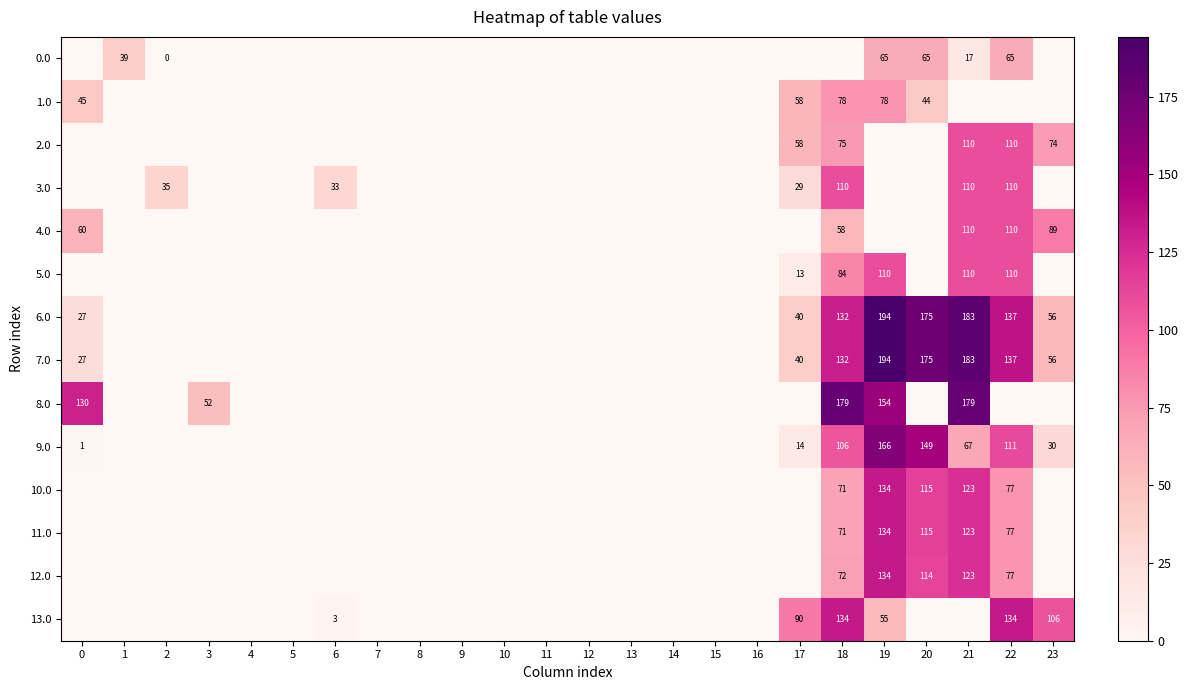

The 8.0 series shows 130 at 0. True or false?

True